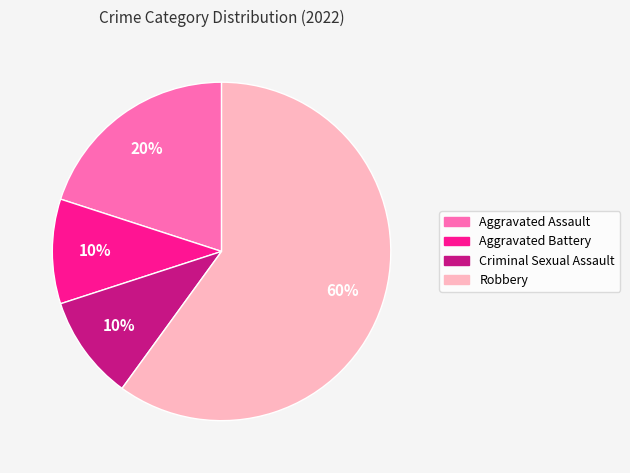

What is the ratio of the value at Criminal Sexual Assault to the value at Aggravated Assault?

0.5